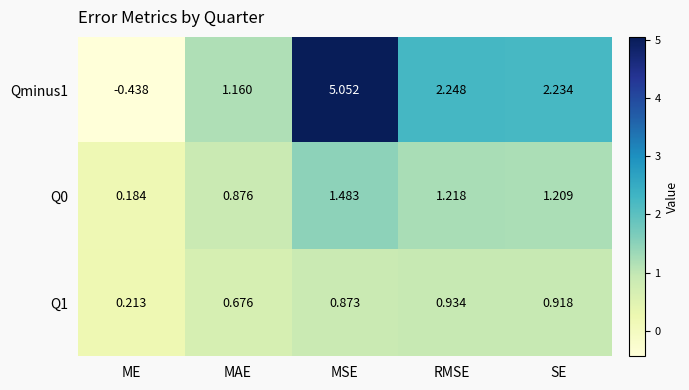

At which label is Qminus1 closest to 2?

SE